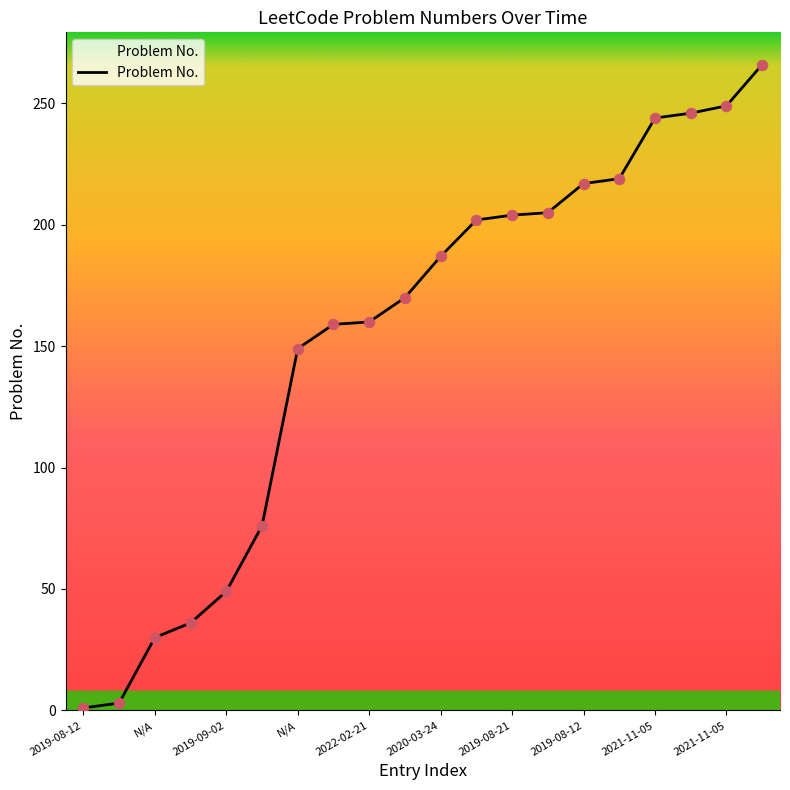

What is the maximum value shown in the chart?

266